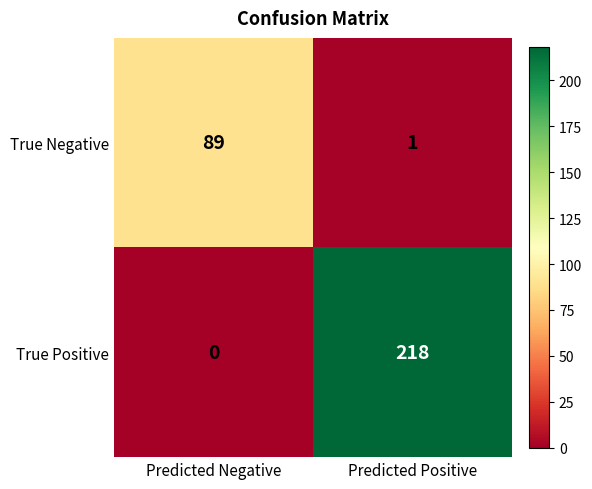

At which label is True Positive closest to 109?

Predicted Negative